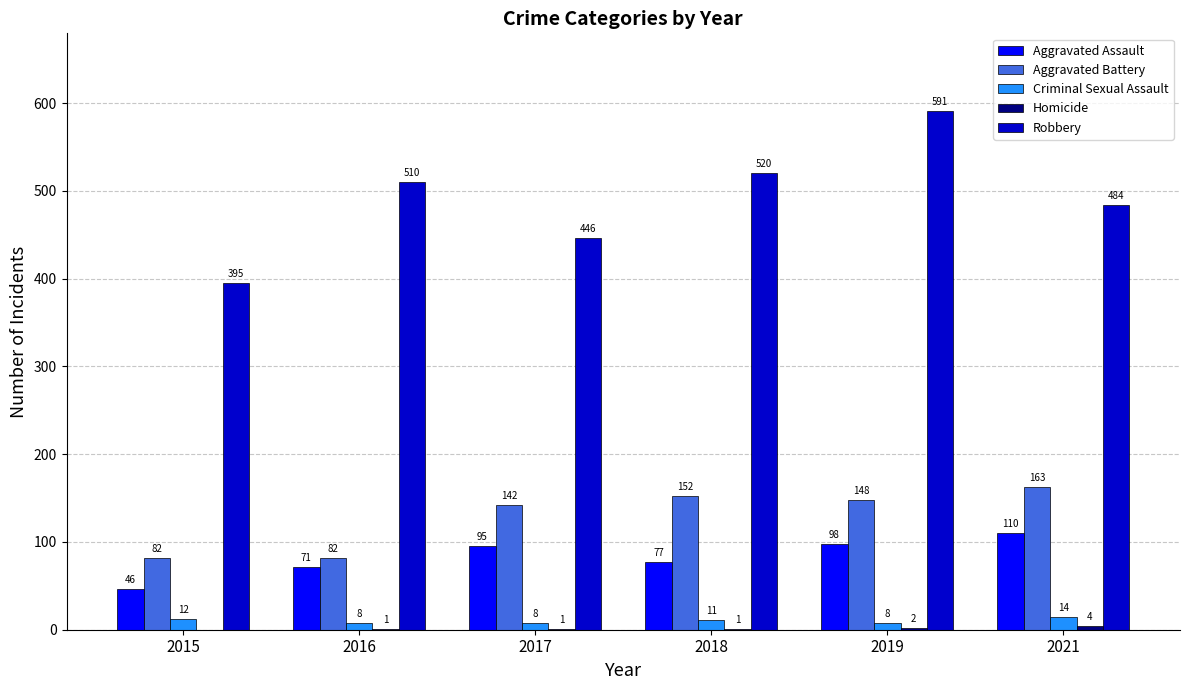

Are the bars grouped side by side (vs. stacked)?

Yes